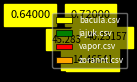

Does zorannt.csv represent more than half of the total?

No